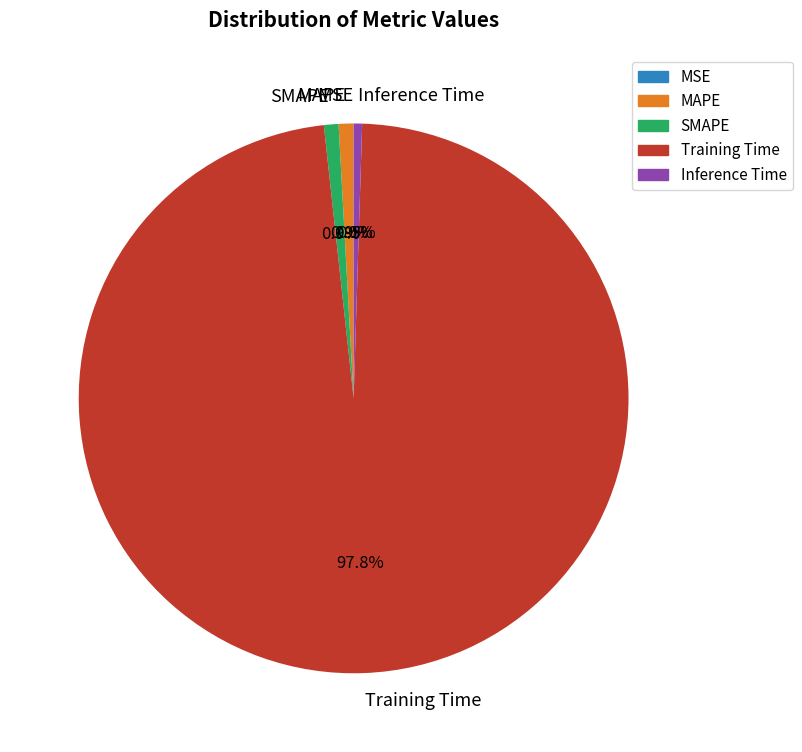

Which slice is the largest?

Training Time